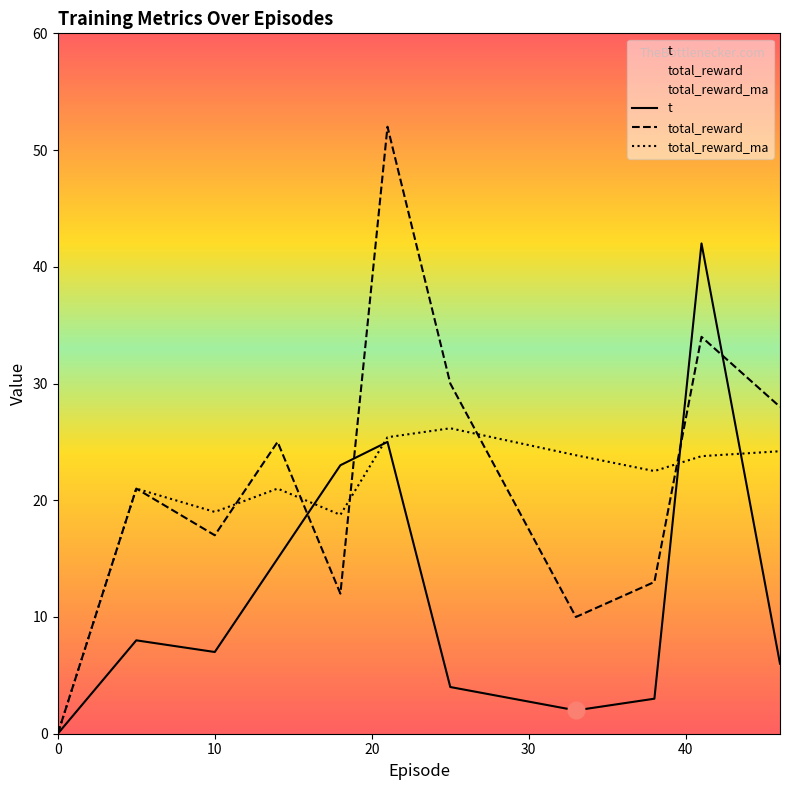

What position from the left is 10.0?

3